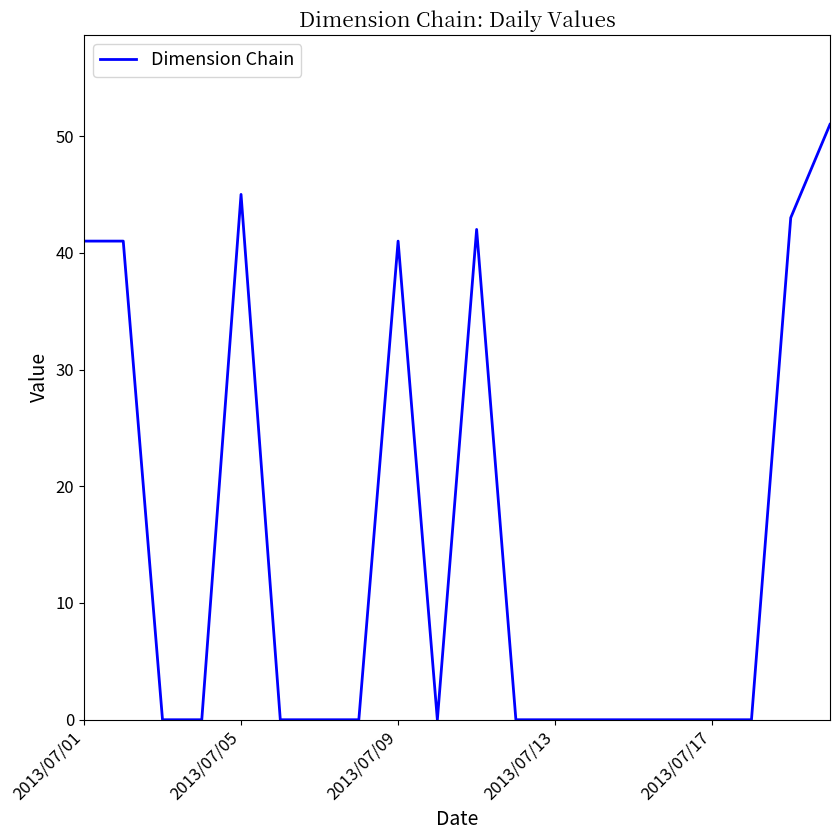

Reading left to right, extract all data points from this chart.

41	41	0	0	45	0	0	0	41	0	42	0	0	0	0	0	0	0	43	51